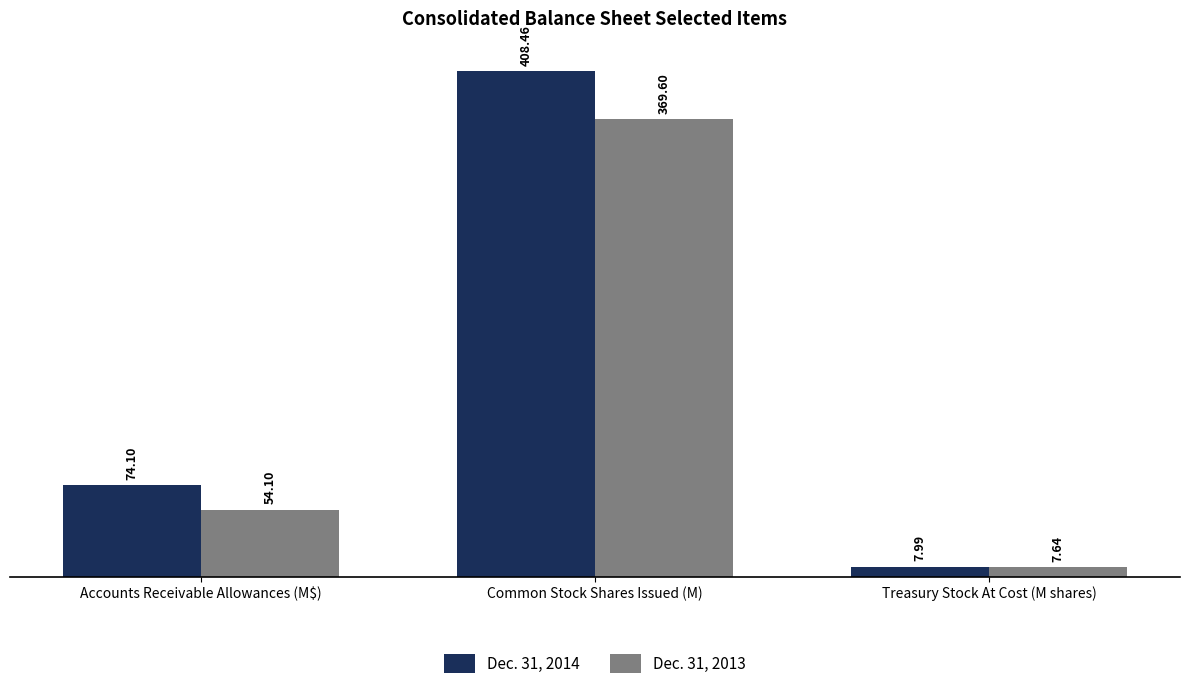

How many distinct data groups are displayed?

2